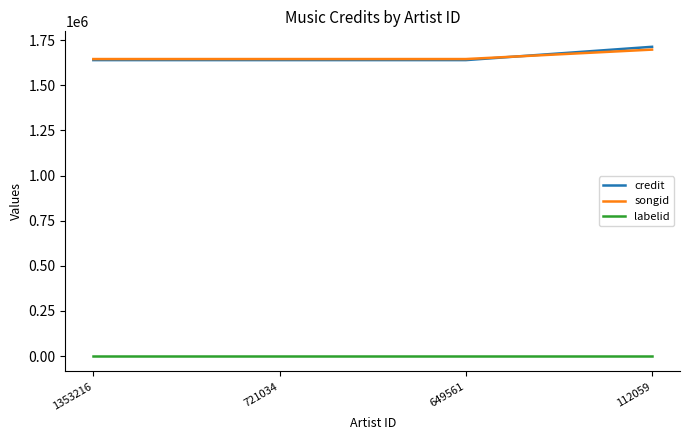

True or false: songid and labelid cross at least once.

False